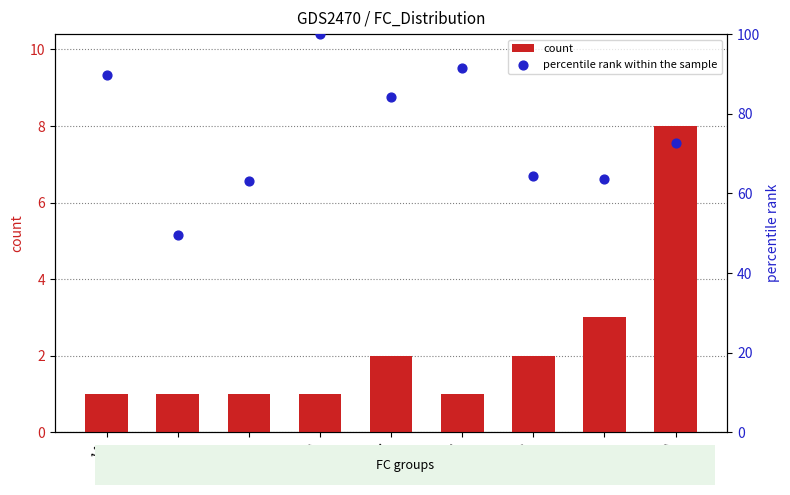

Which series has the largest total across all categories?

percentile rank within the sample